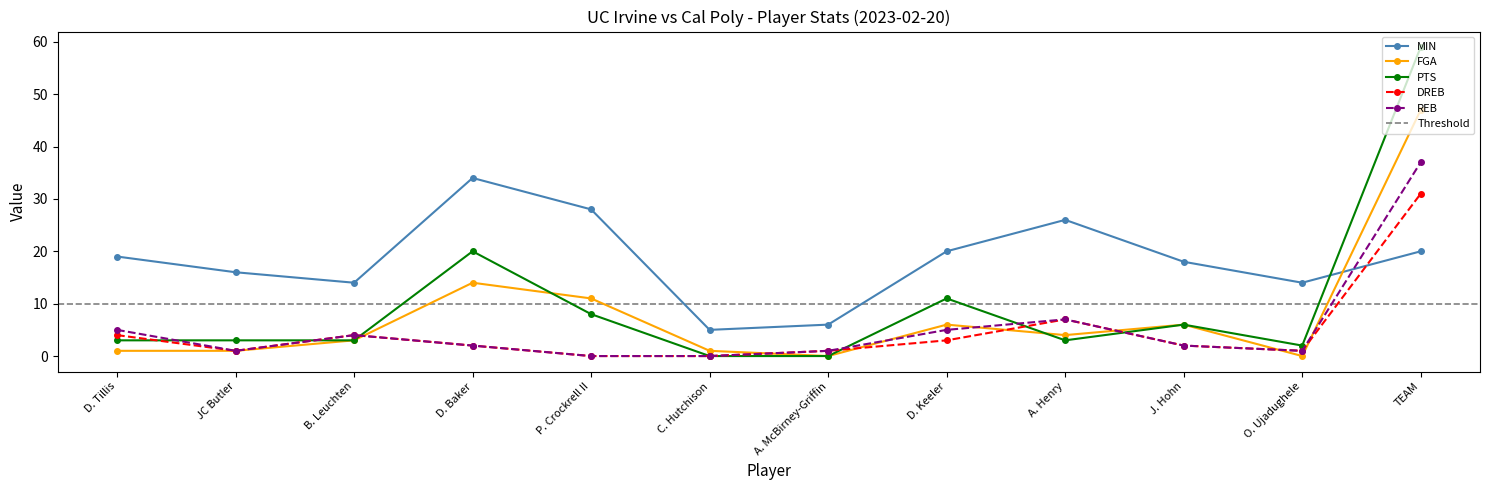

What is the difference between the maximum and minimum values in the DREB series?

31